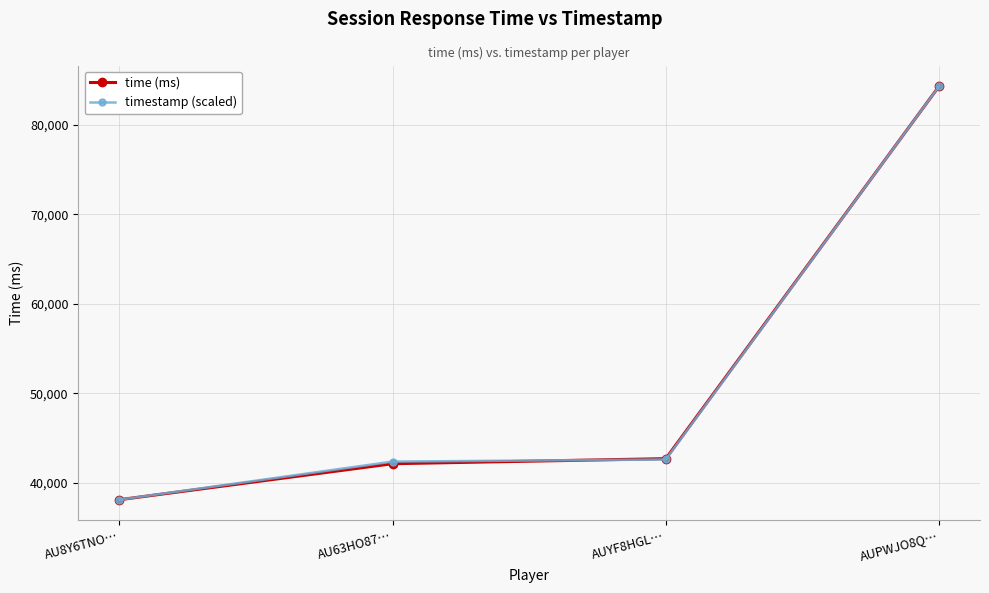

What is the value of the timestamp (scaled) point at the 2nd from the left?

42370.3